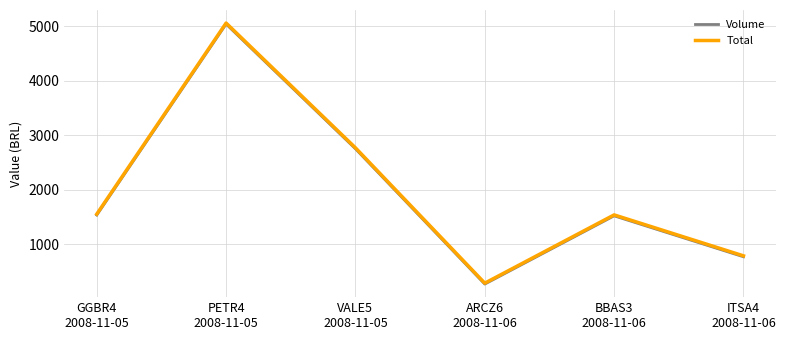

The Volume series shows 1994.3 at BBAS3
2008-11-06. True or false?

False